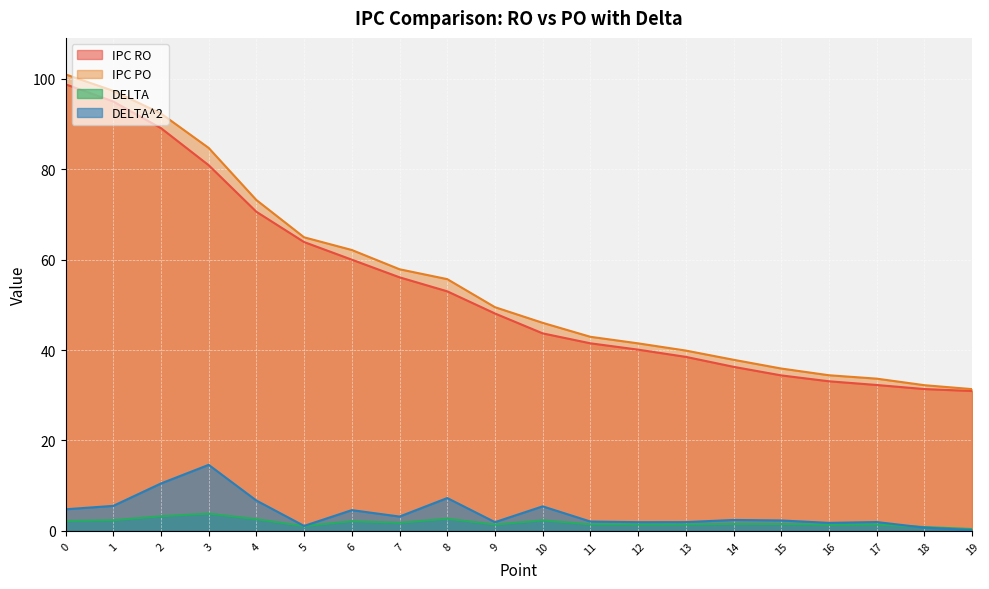

What is the difference between the maximum and minimum values in the DELTA series?

3.4